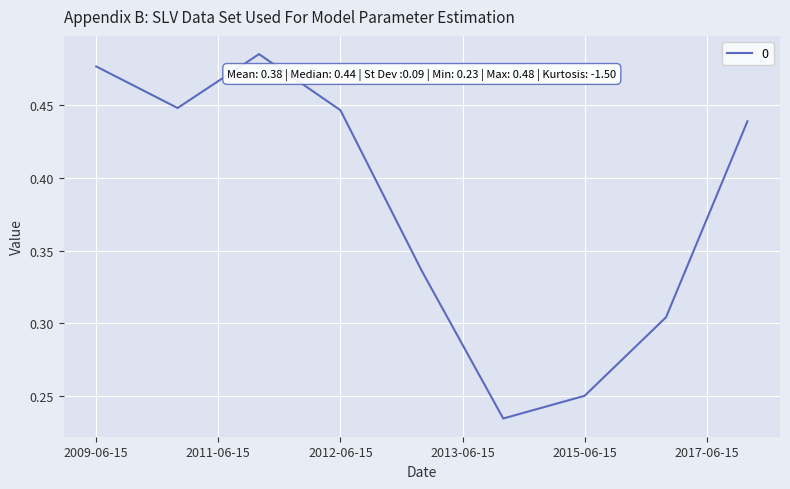

What is the value of the 9th point from the left?

0.4